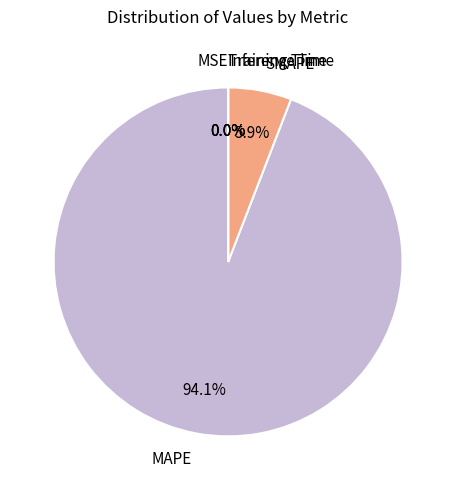

Which slice is the largest?

MAPE